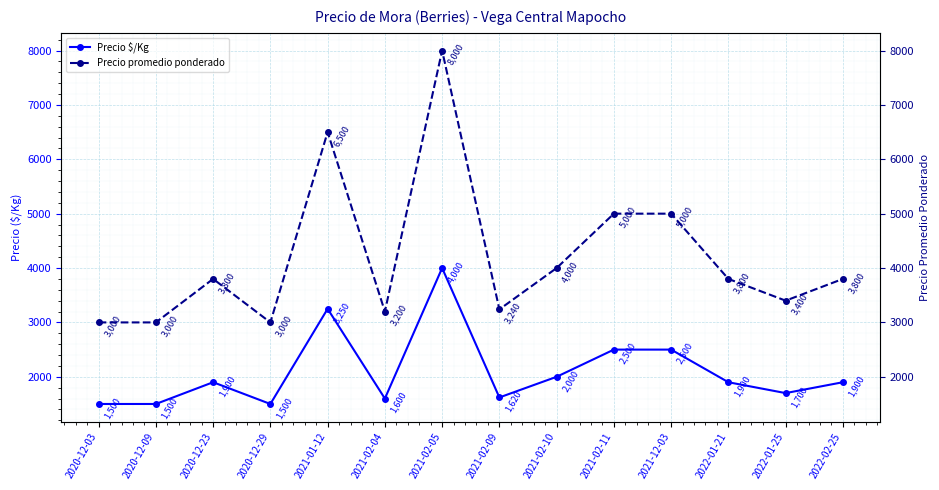

How many series are shown in this chart?

2